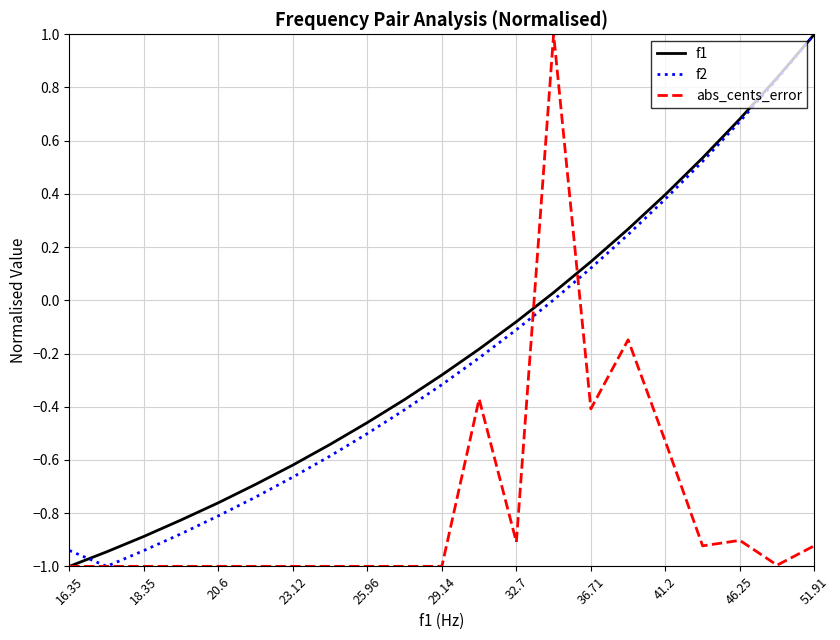

What is the highest value of the abs_cents_error series?

1.0